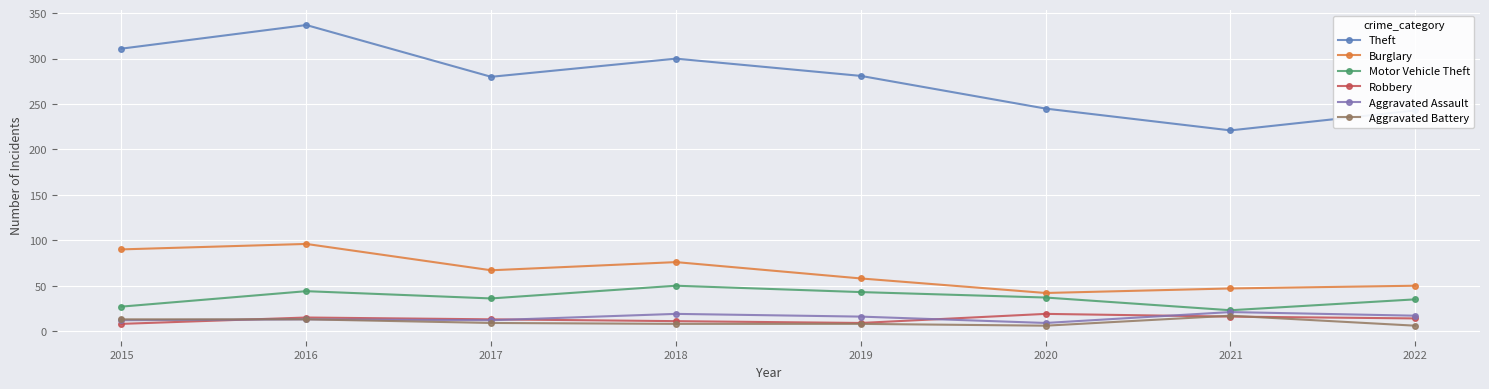

The value of Motor Vehicle Theft at 2017 is 10. True or false?

False